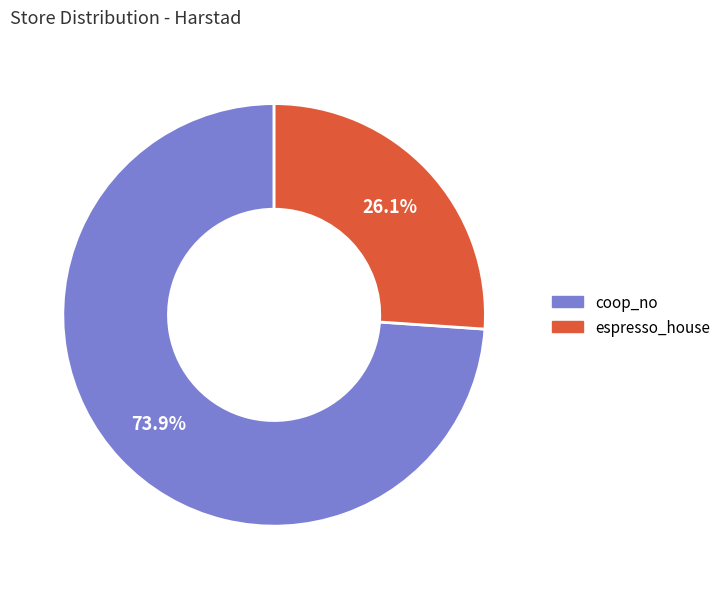

Count the number of slices in the pie.

2